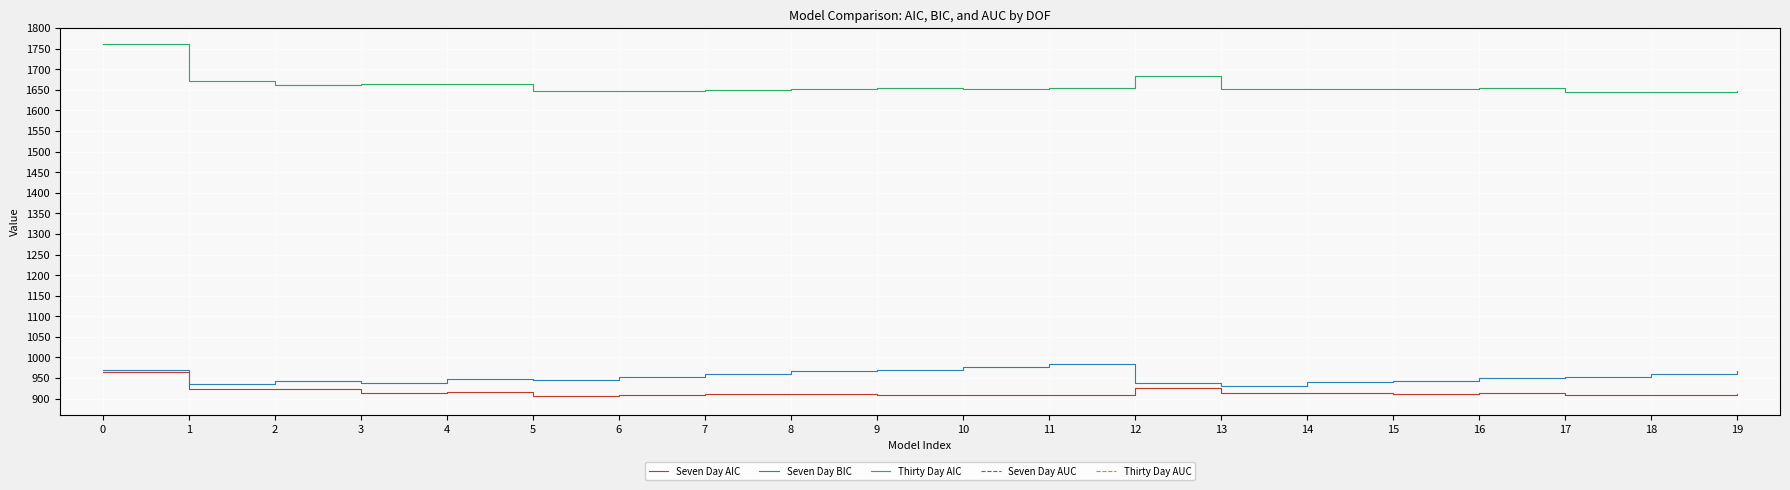

True or false: Seven Day AUC and Thirty Day AIC cross at least once.

False